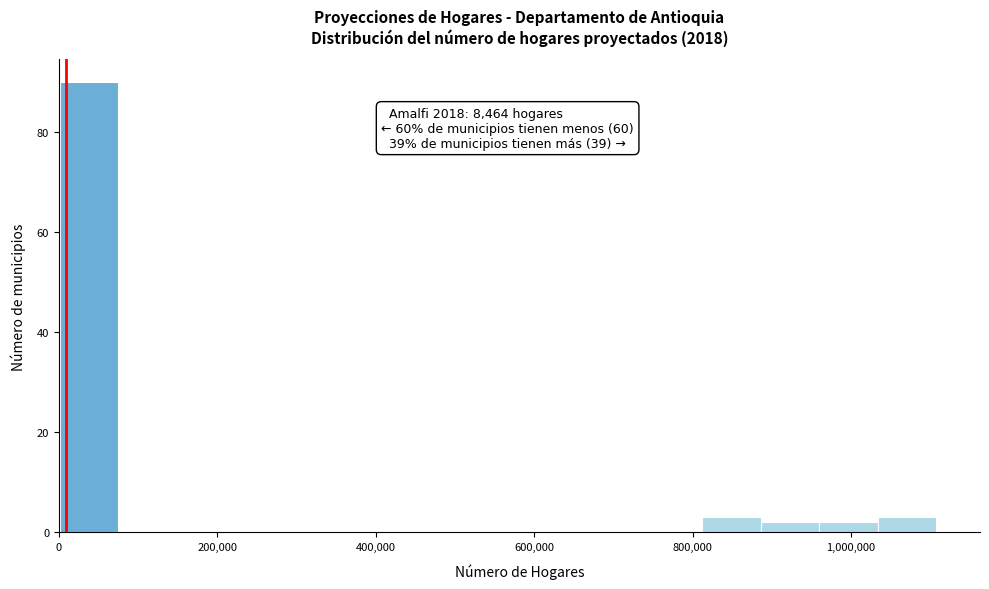

Around what value on the x-axis is the tallest bar? Give the approximate position of its centre, as read against the axis.

40000